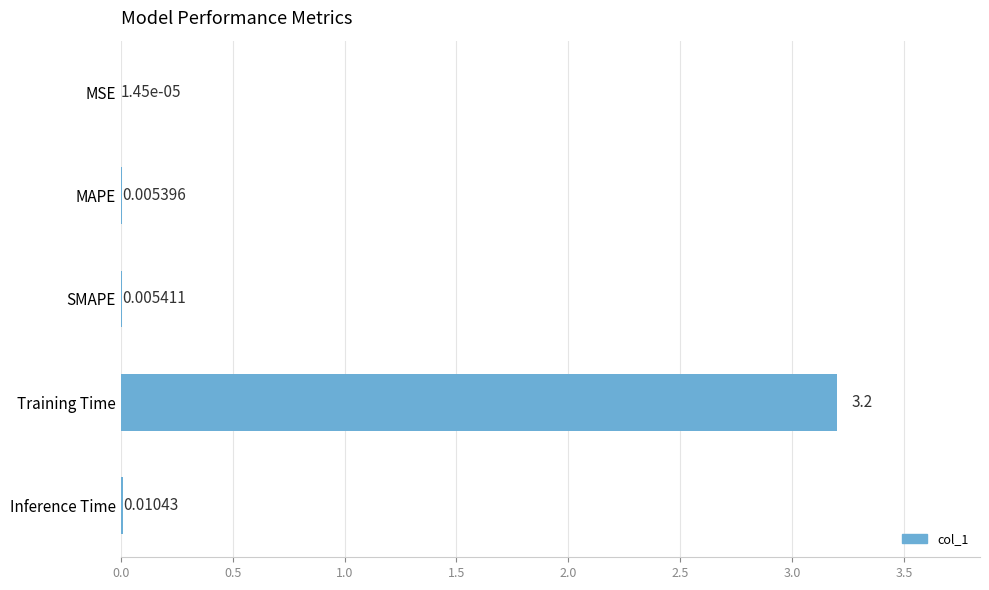

What is the sum of all values?

3.2